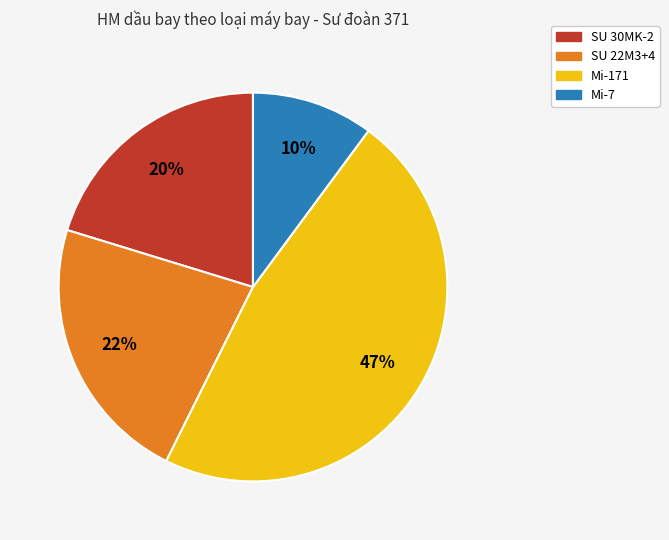

Which slice is the smallest?

Mi-7